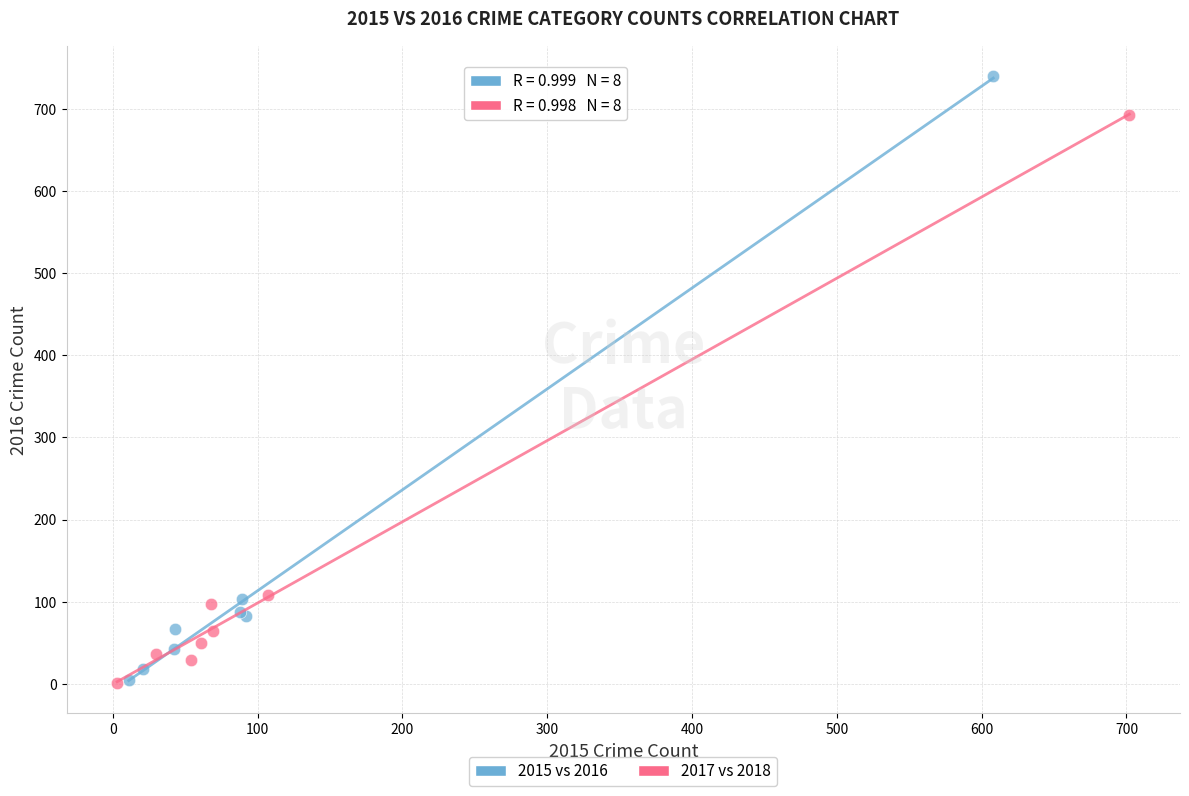

Which series contains the highest Y value?

2015 vs 2016